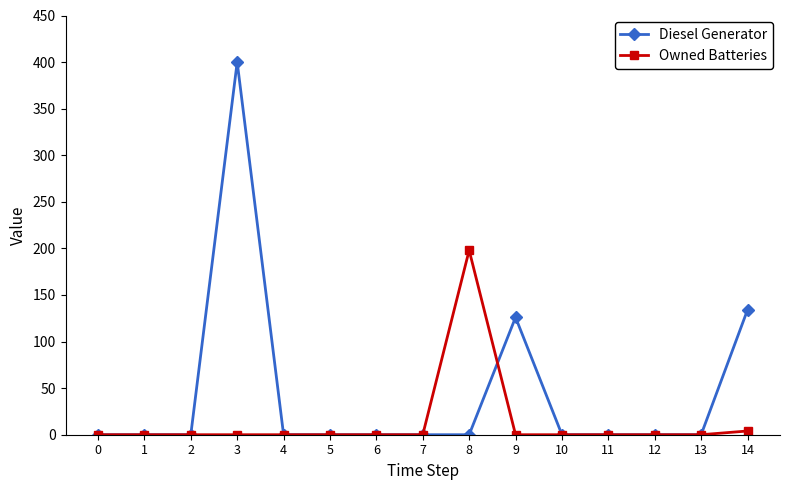

How many categories are shown in the chart?

15